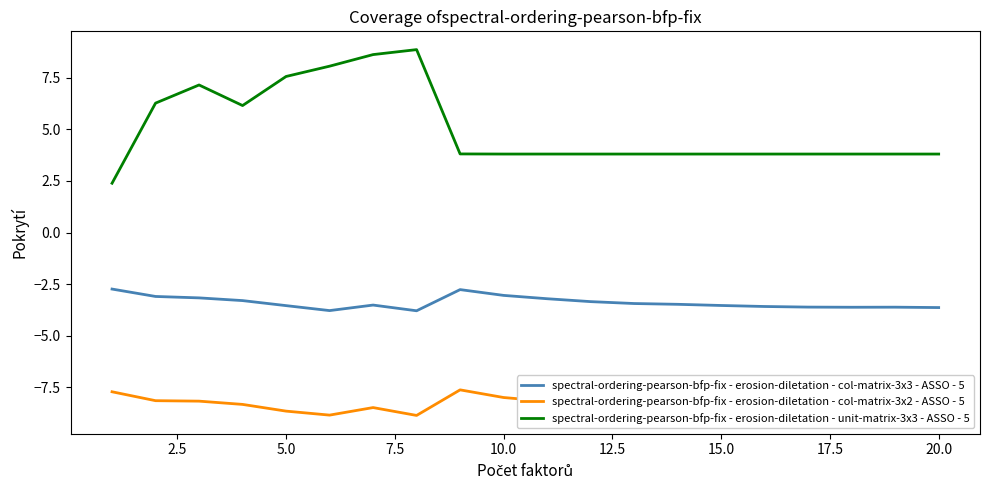

Which series has the largest total across all categories?

spectral-ordering-pearson-bfp-fix - erosion-diletation - unit-matrix-3x3 - ASSO - 5